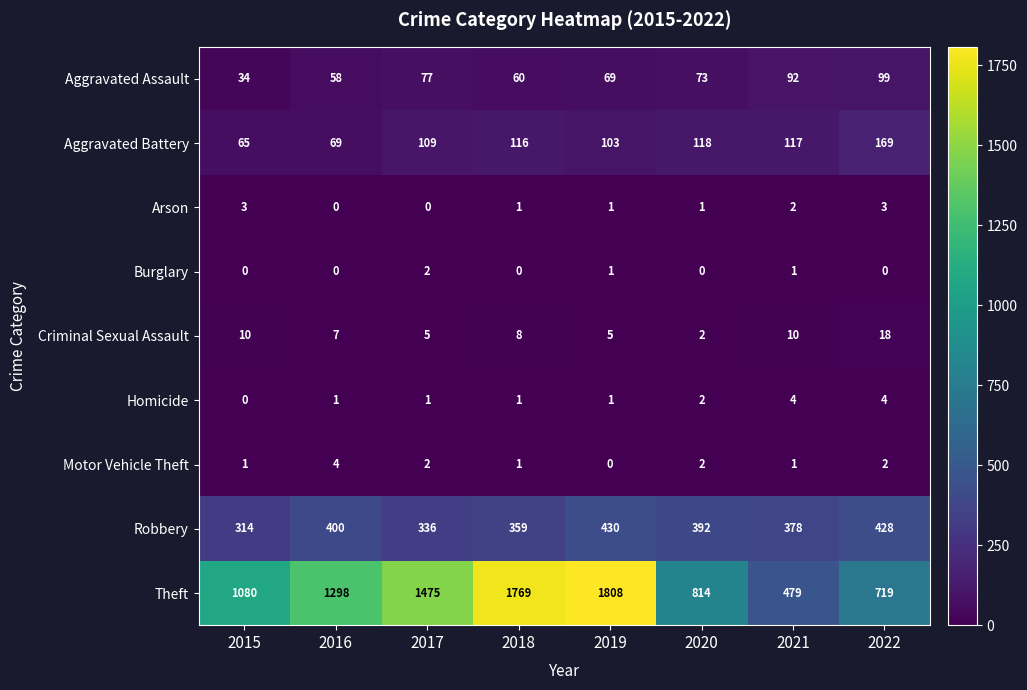

The Robbery series shows 584 at 2018. True or false?

False